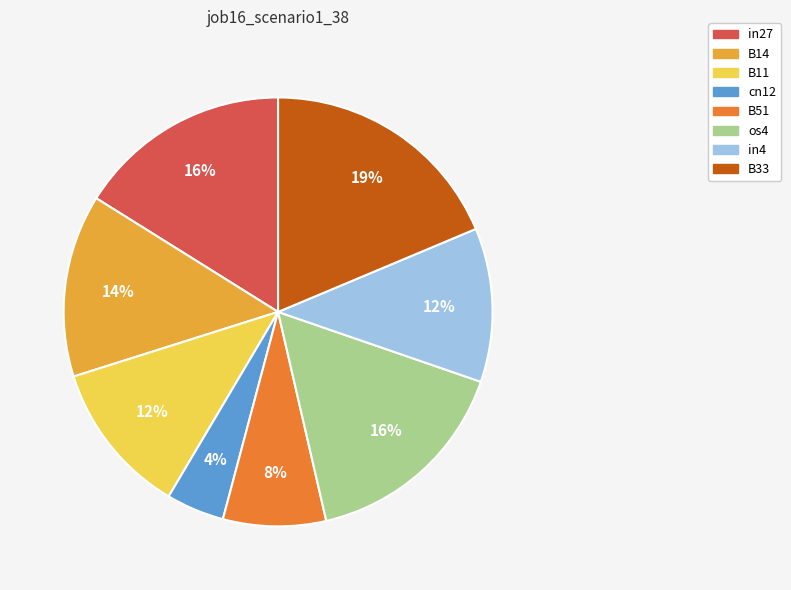

To the nearest percent, what is the average slice percentage?

12%